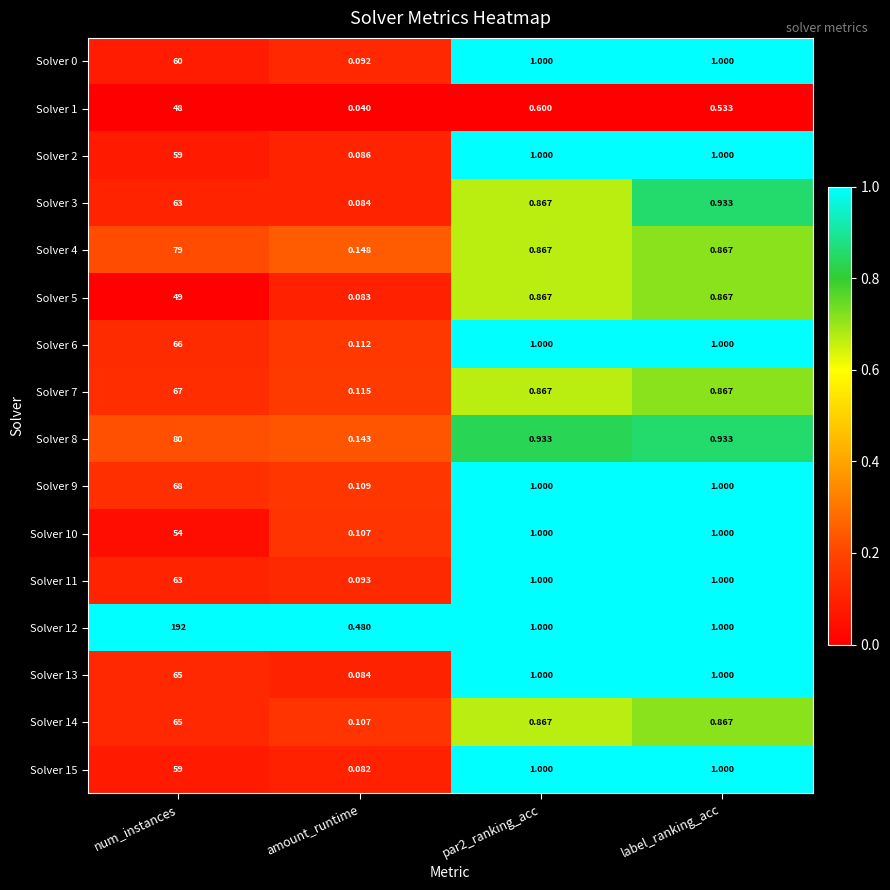

At which category is the sum across all series the highest?

num_instances